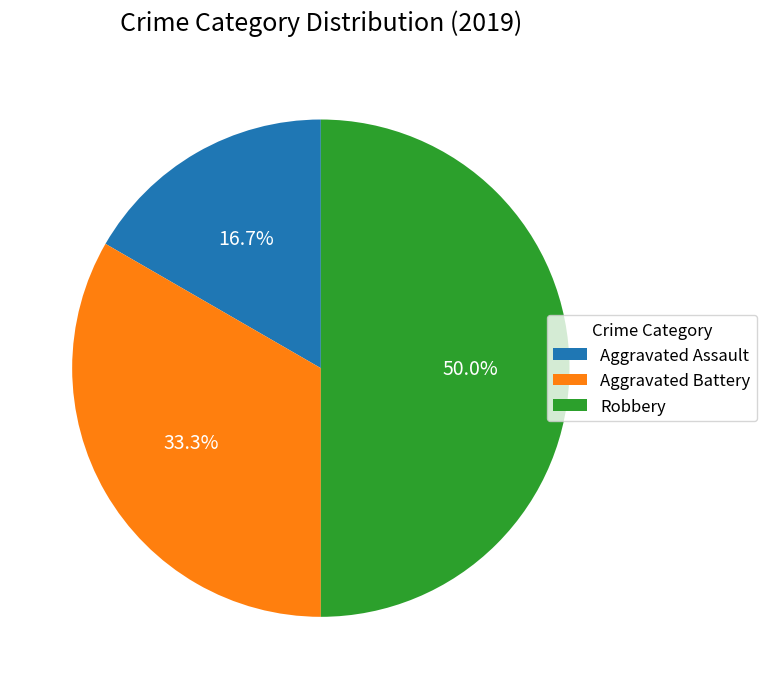

How many segments does this pie chart have?

3